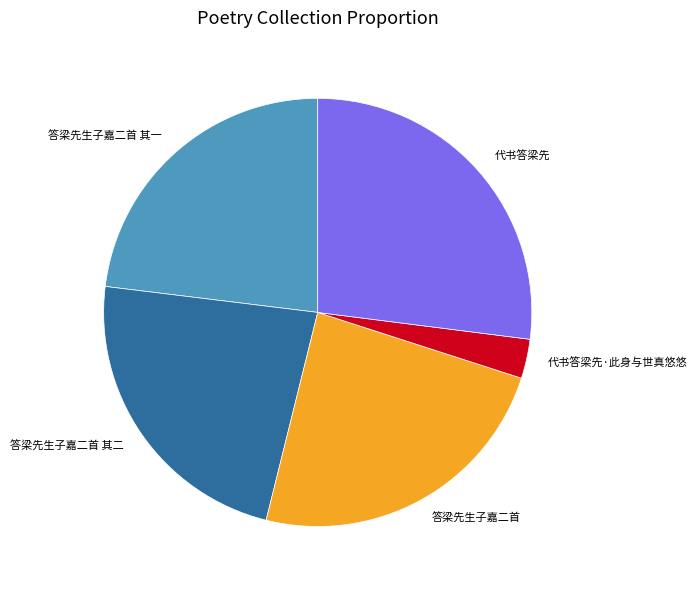

The 答梁先生子嘉二首 其一 slice represents 23% of the pie. True or false?

True